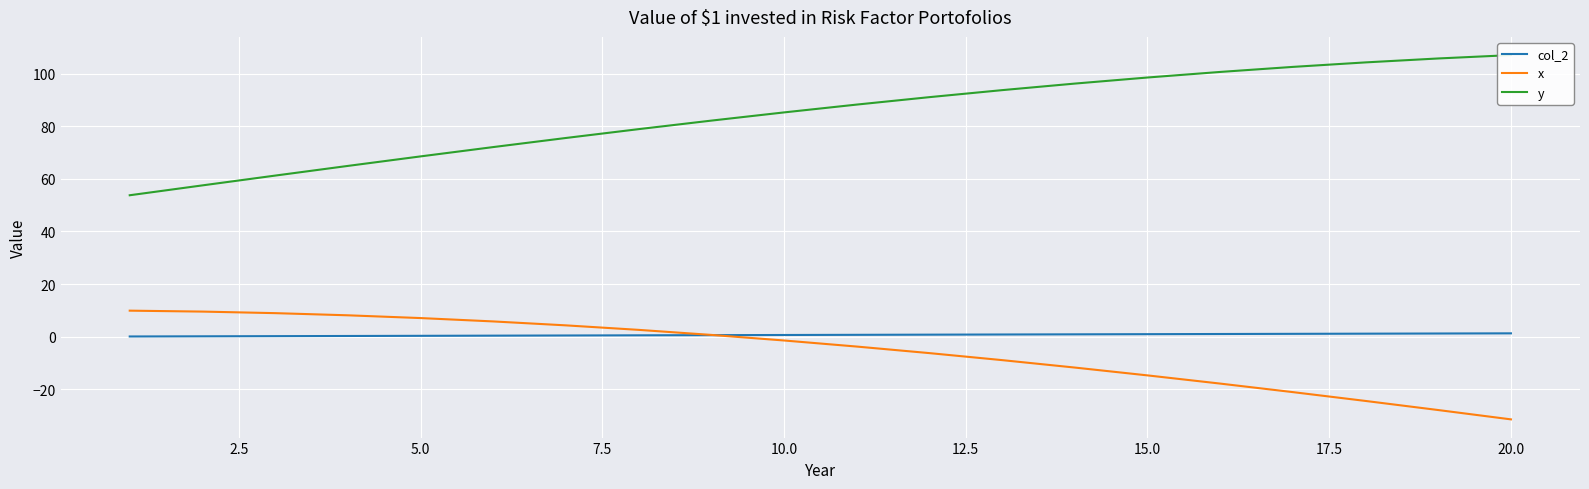

What is the minimum value for x?

-31.5